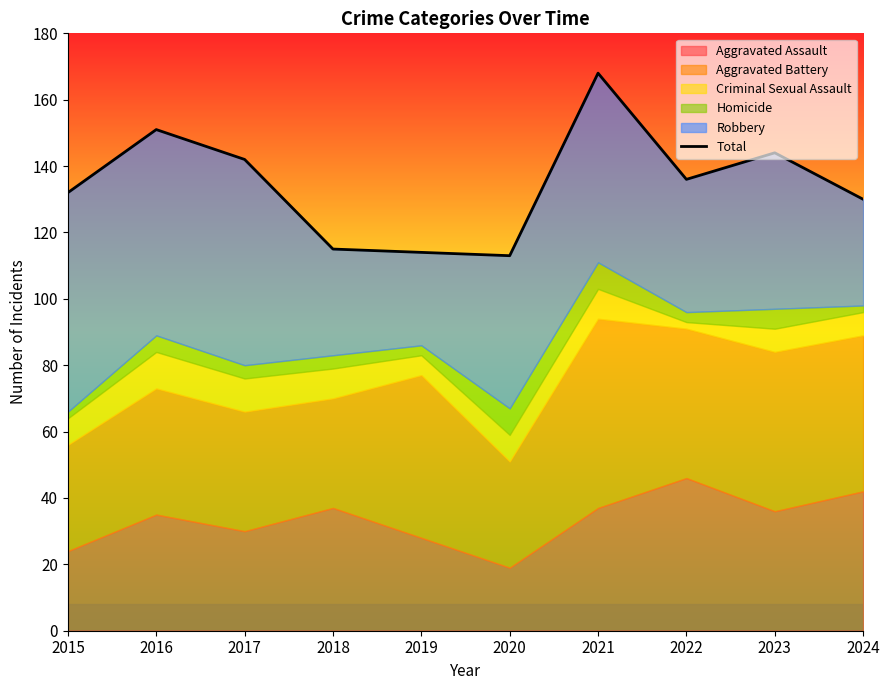

Which category has the highest value across all series?

2021